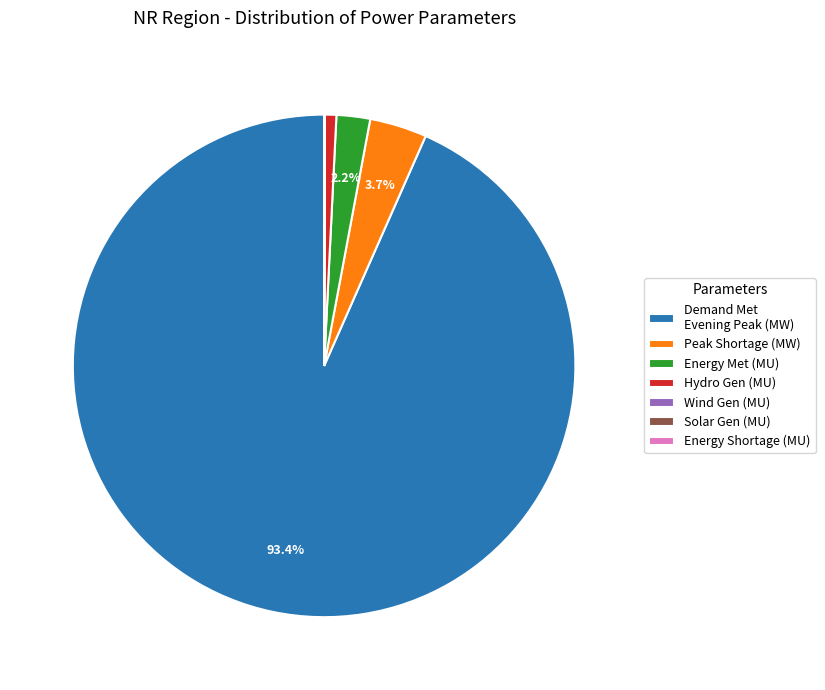

Does any single category account for the majority?

Yes